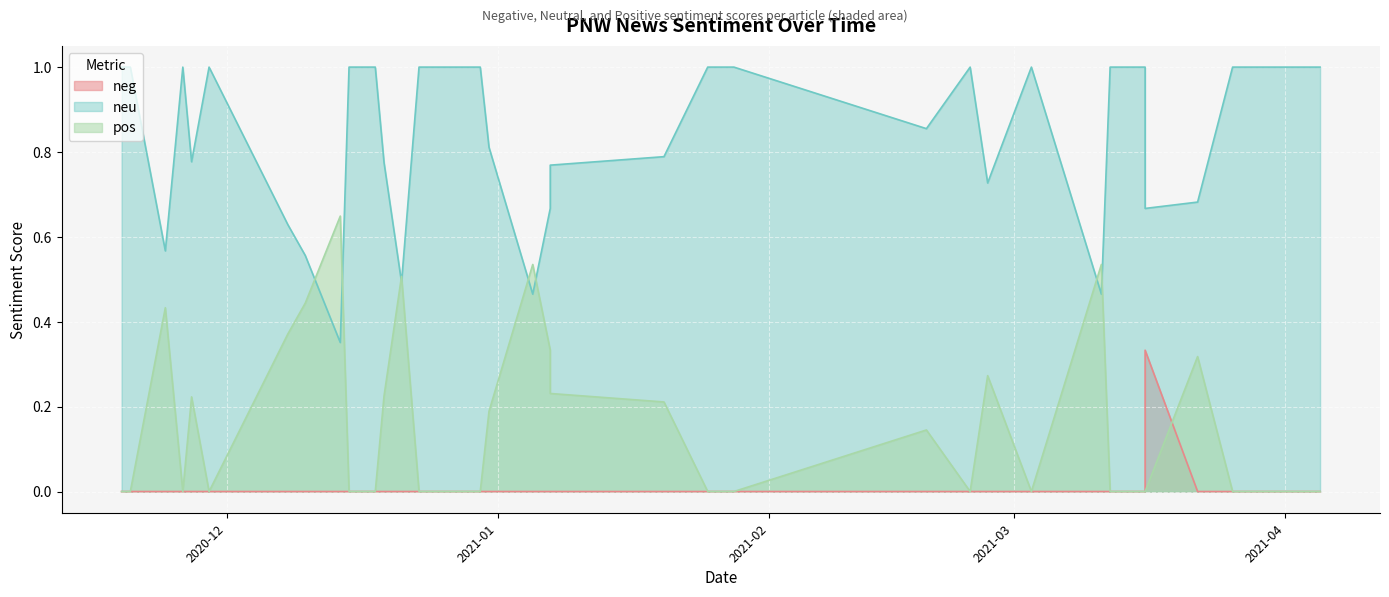

How many lines are shown in the chart?

3